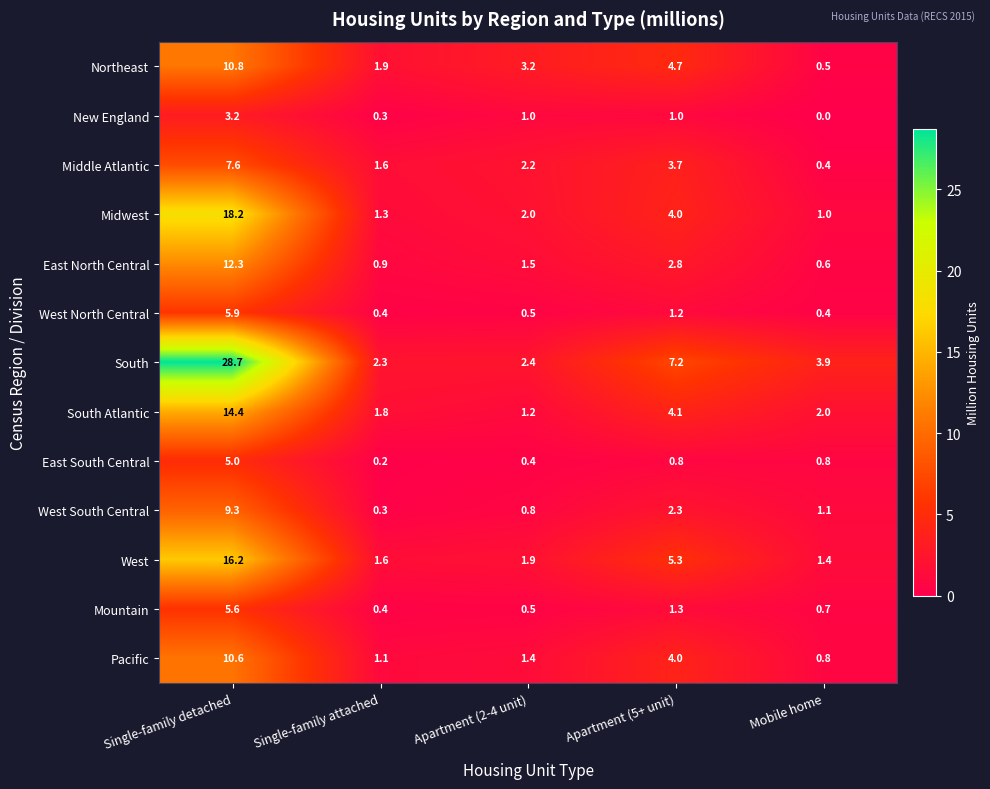

The Pacific series shows 10.6 at Single-family detached. True or false?

True